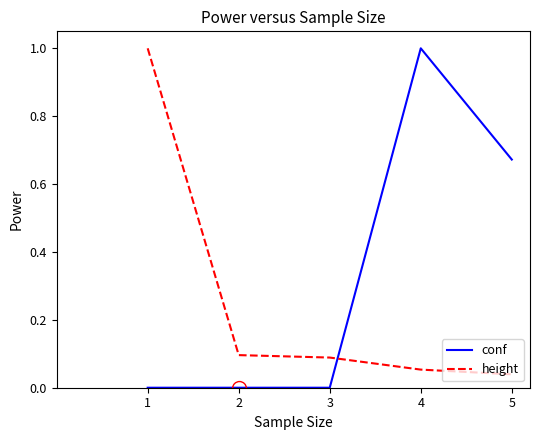

At 5, list the series in order from largest to smallest.

conf, height